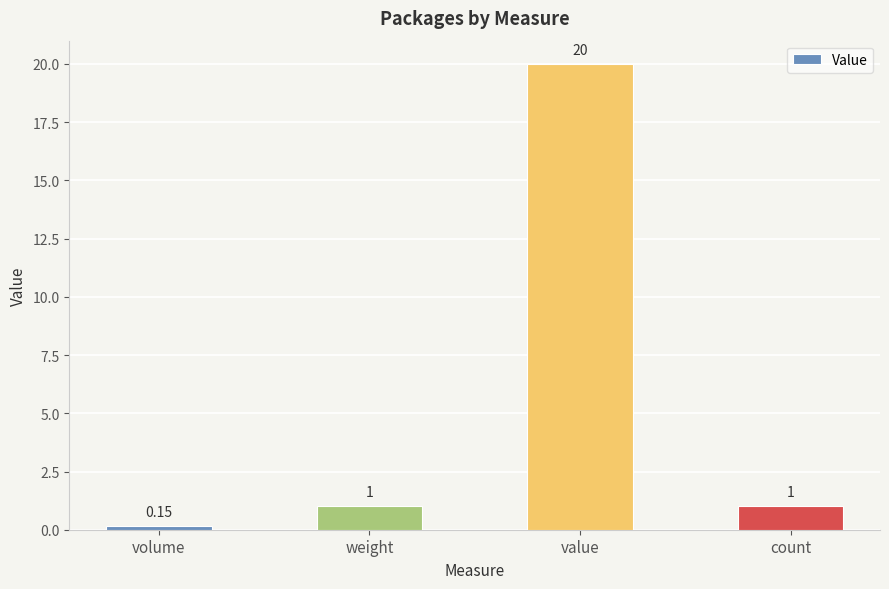

What is the value of the 2nd bar from the left?

1.0